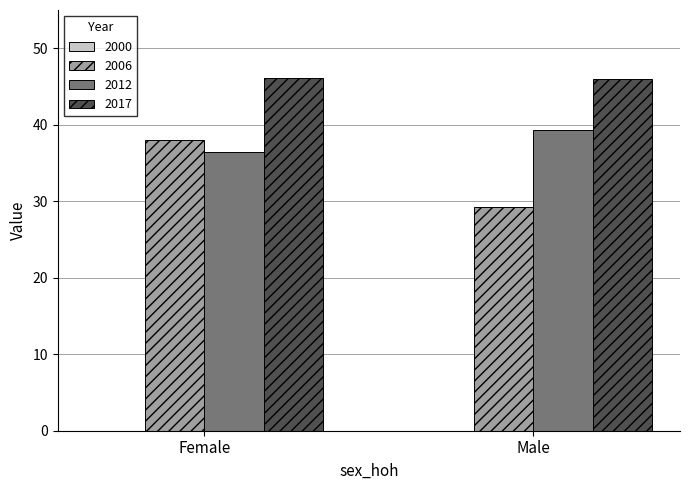

The 2012 series shows 39.3 at Male. True or false?

True